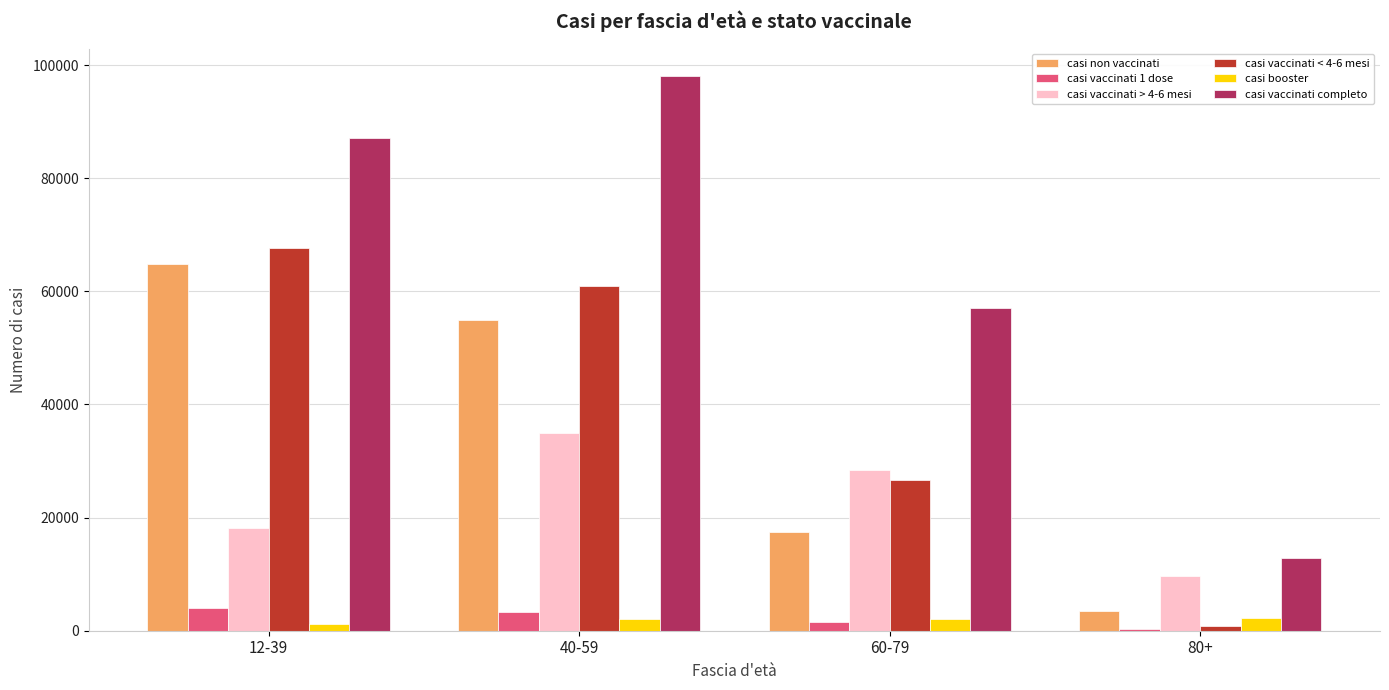

How many categories are shown in the chart?

4